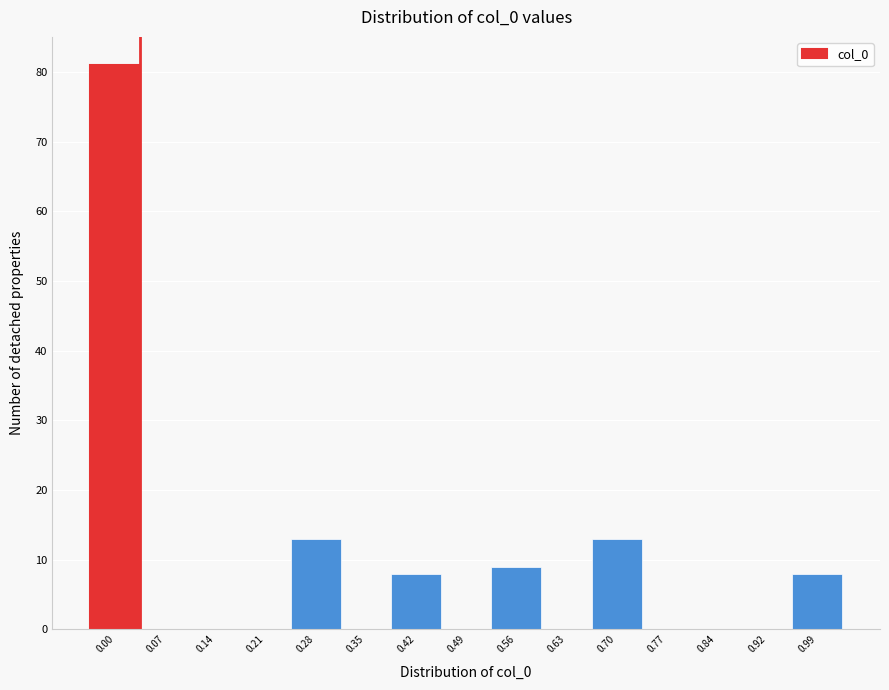

Reading right to left, extract all data points from this chart.

0.99=8	0.92=0	0.84=0	0.77=0	0.70=13	0.63=0	0.56=9	0.49=0	0.42=8	0.35=0	0.28=13	0.21=0	0.14=0	0.07=0	0.00=81